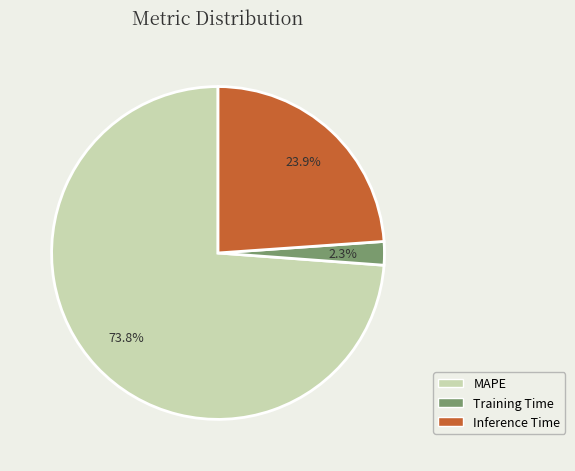

Approximately how many times larger is the value at Inference Time compared to MAPE?

0.3